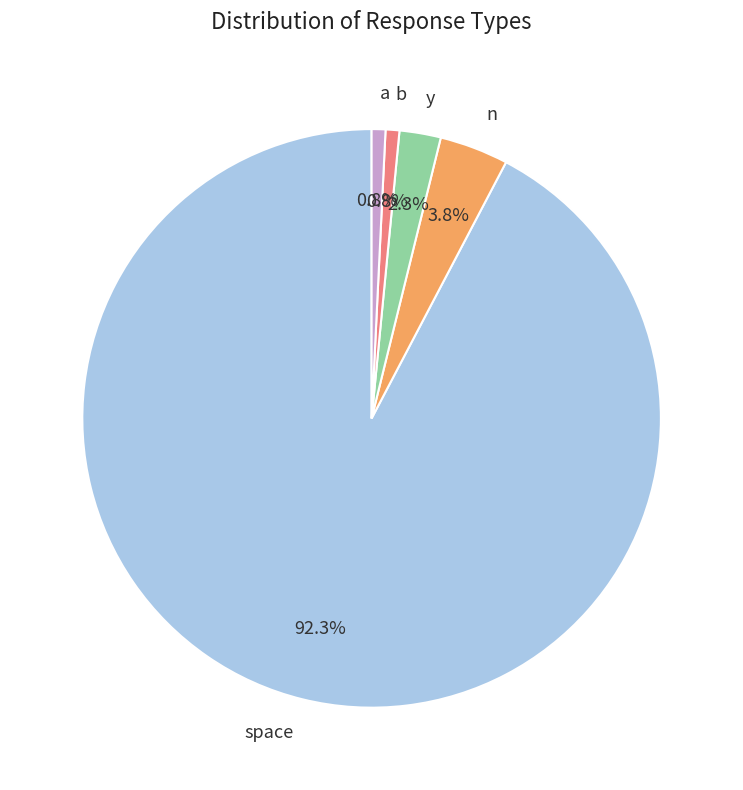

To the nearest percent, what portion does b represent?

1%